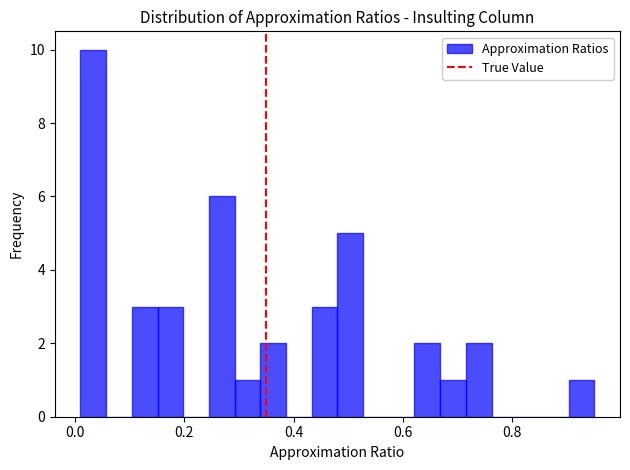

Around what value on the x-axis is the tallest bar? Give the approximate position of its centre, as read against the axis.

0.04